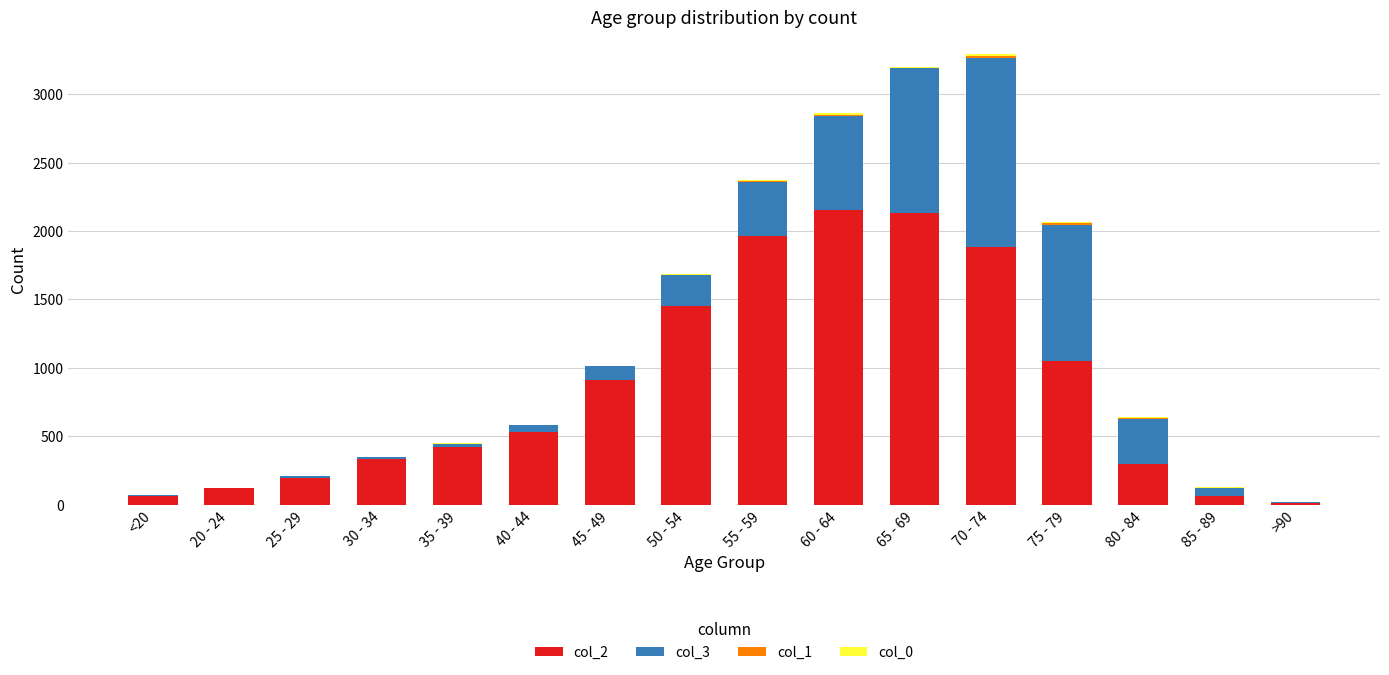

Is it true that col_2 equals 1455 at 75 - 79?

False